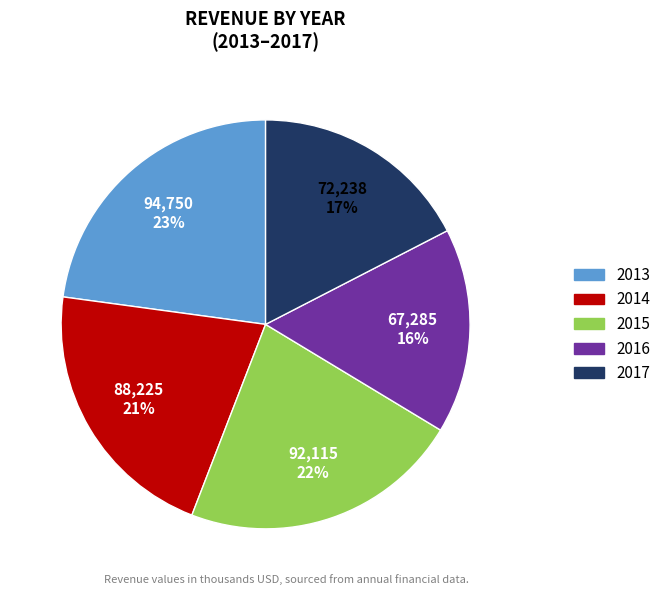

To the nearest percent, what is the average slice percentage?

20%